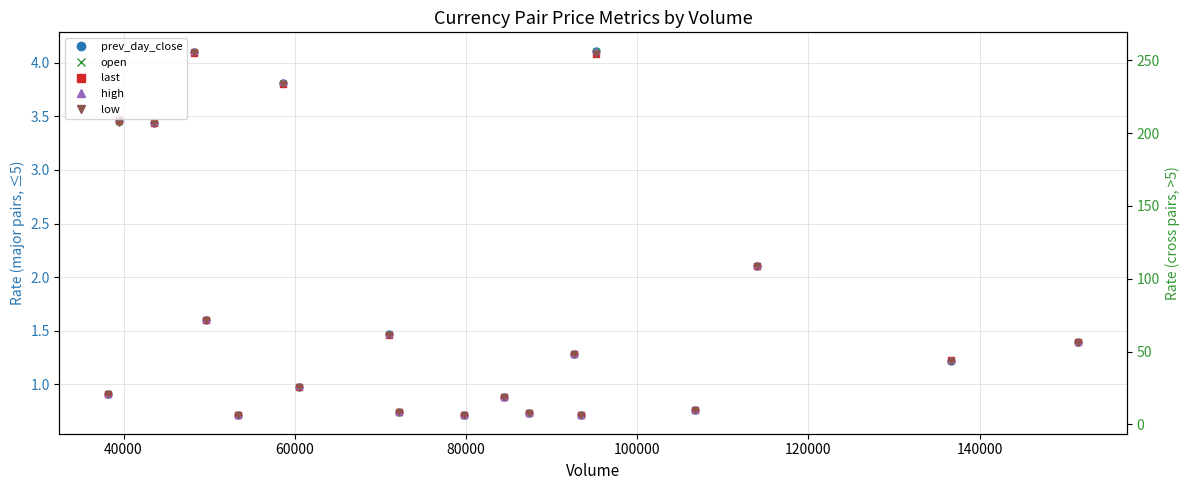

The value of high at 140000 is 2.1. True or false?

False